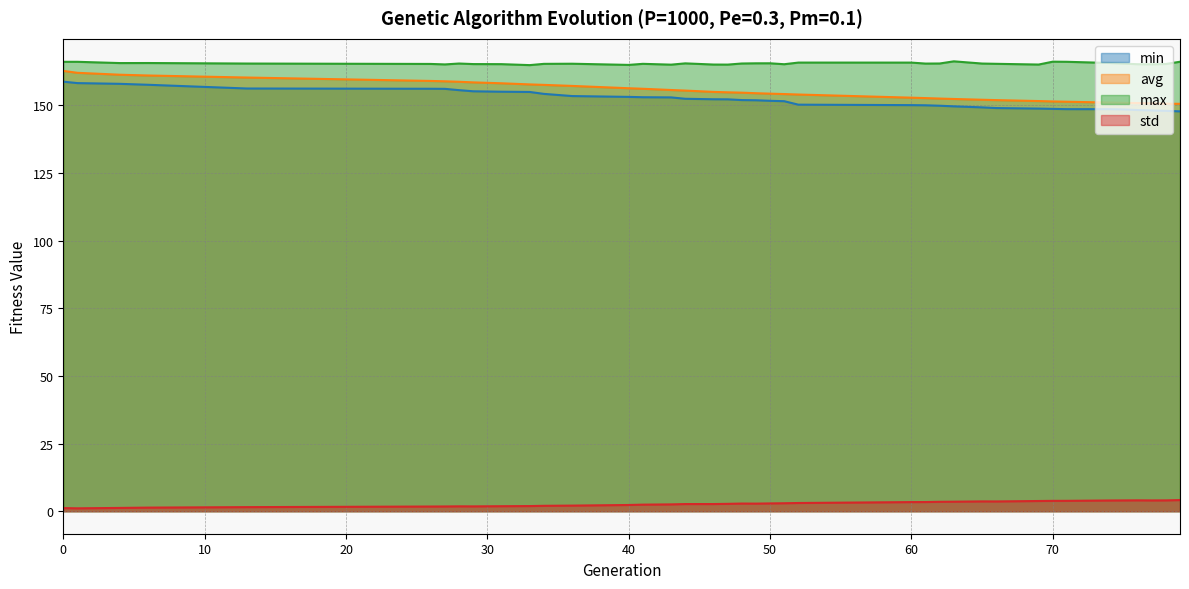

What is the total value across all series at 43?

476.2